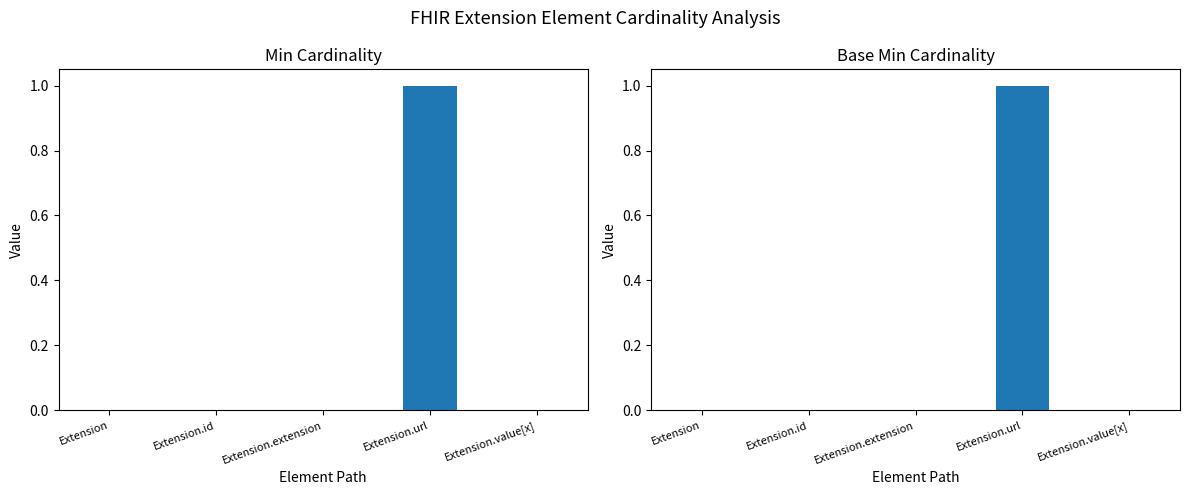

Reading right to left, what are all the values shown in this chart?

Min: 0	1	0	0	0
Base Min: 0	1	0	0	0